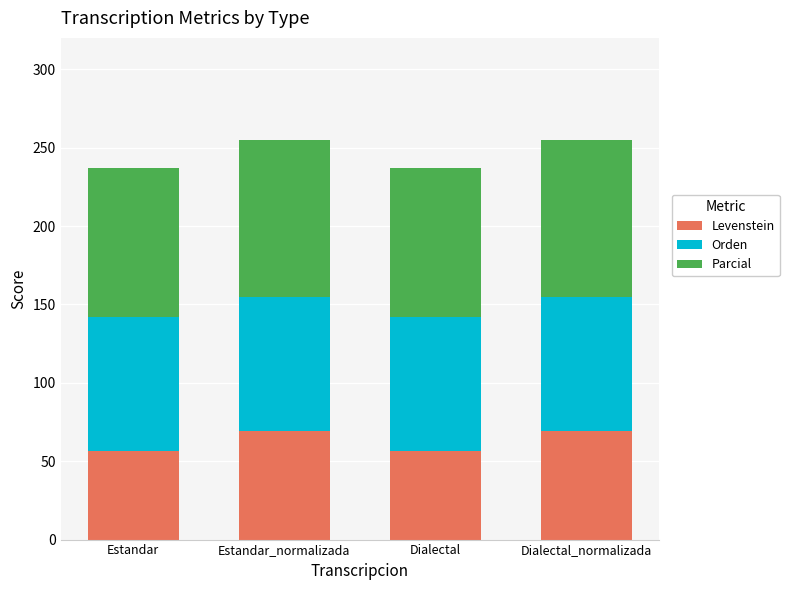

How many bars are there in total?

4